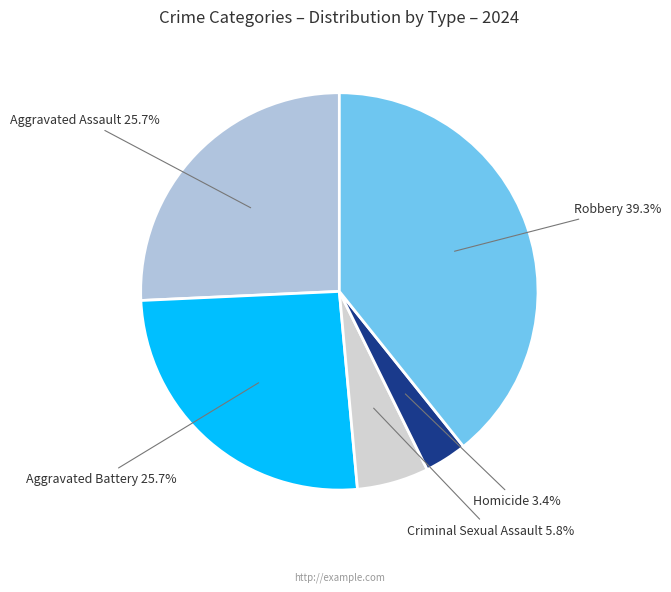

How many segments does this pie chart have?

5